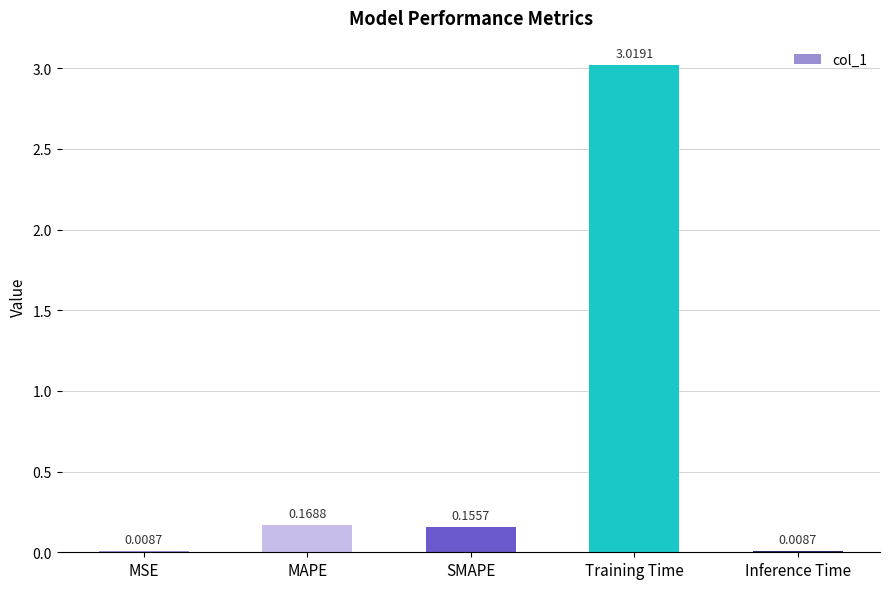

What is the change in value from MSE to SMAPE?

+0.1